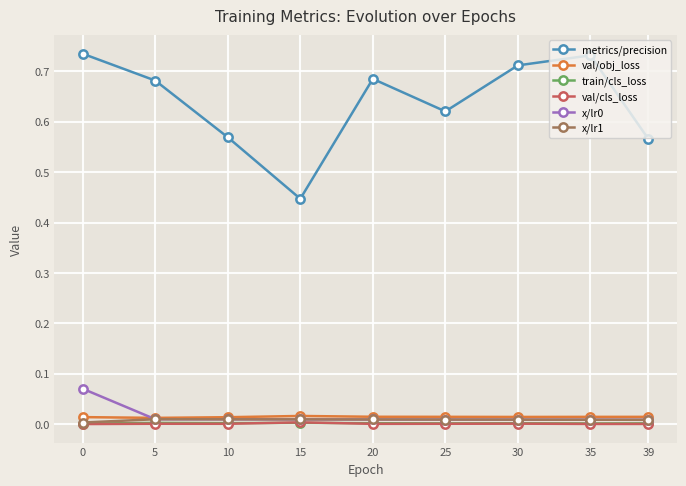

Which series has the widest spread of values?

metrics/precision